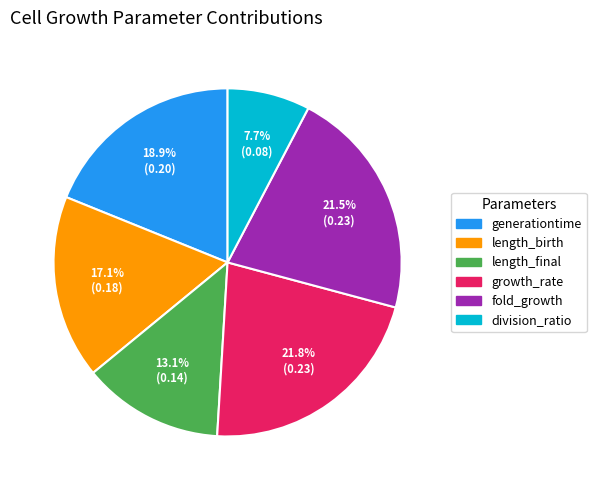

To the nearest percent, what is the difference between the largest and smallest slice percentages?

14%